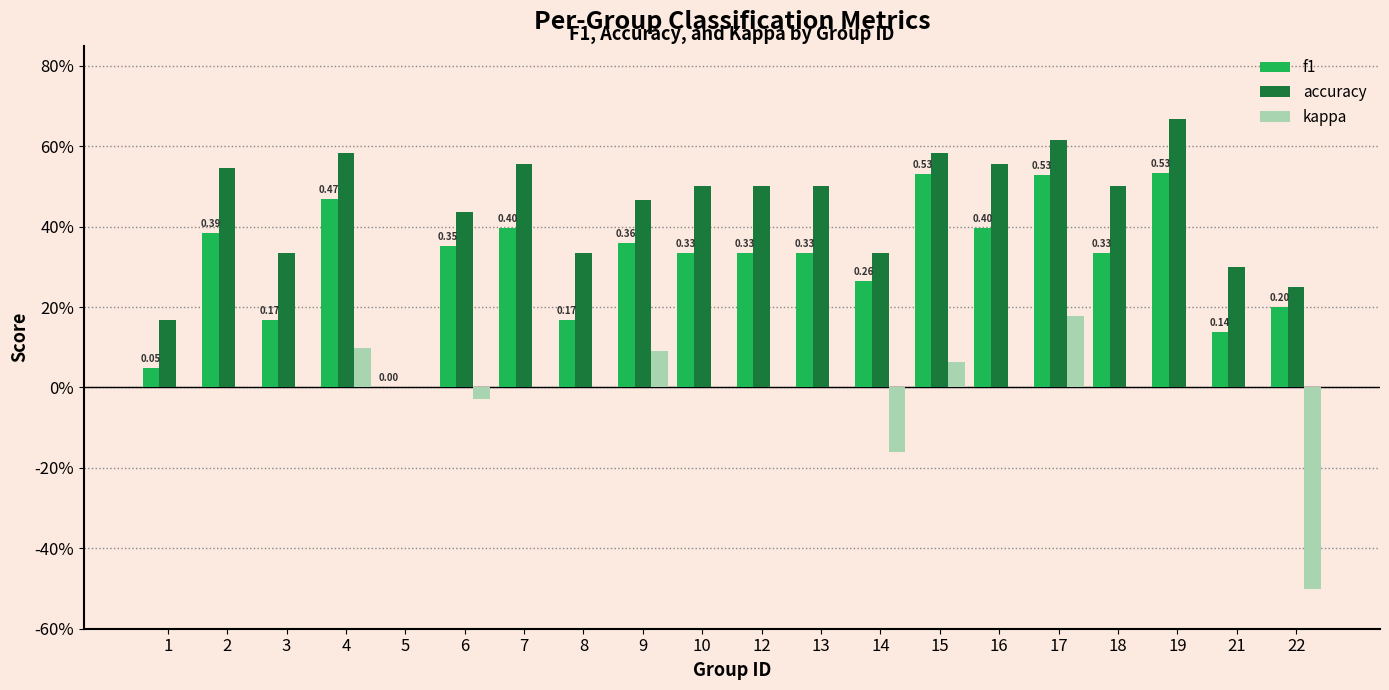

What are all the series names shown in the legend?

f1, accuracy, kappa